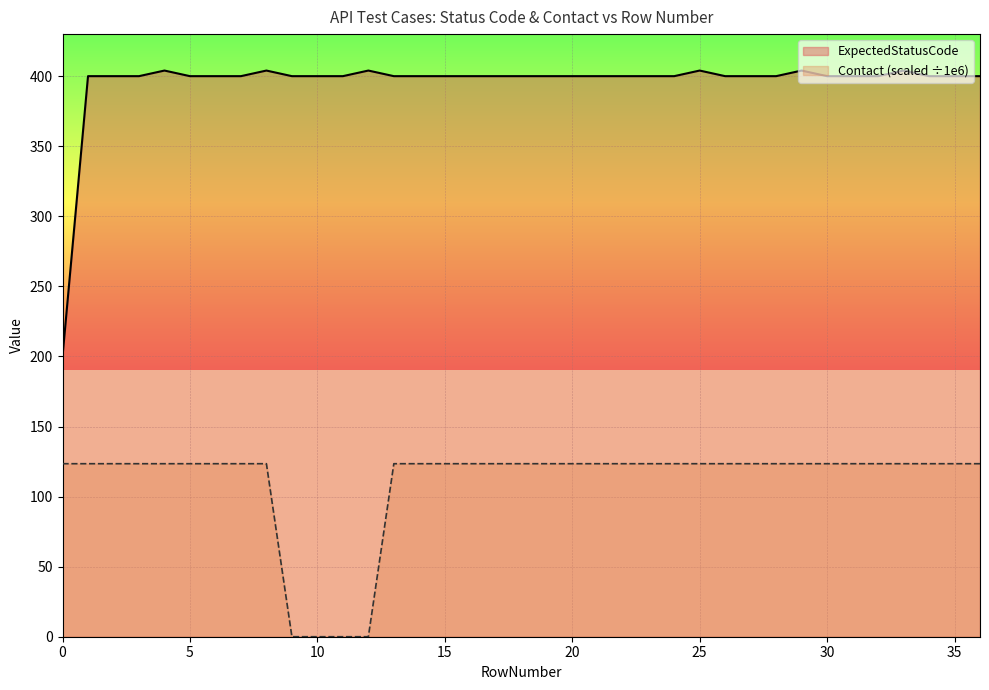

Does the chart display data point markers on the line(s)?

No